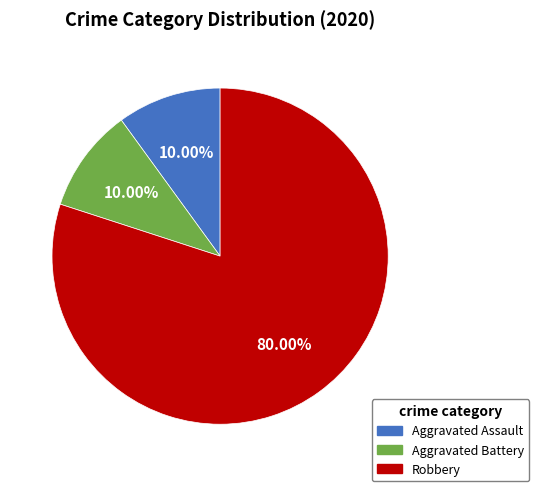

Which category has the biggest portion of the pie?

Robbery